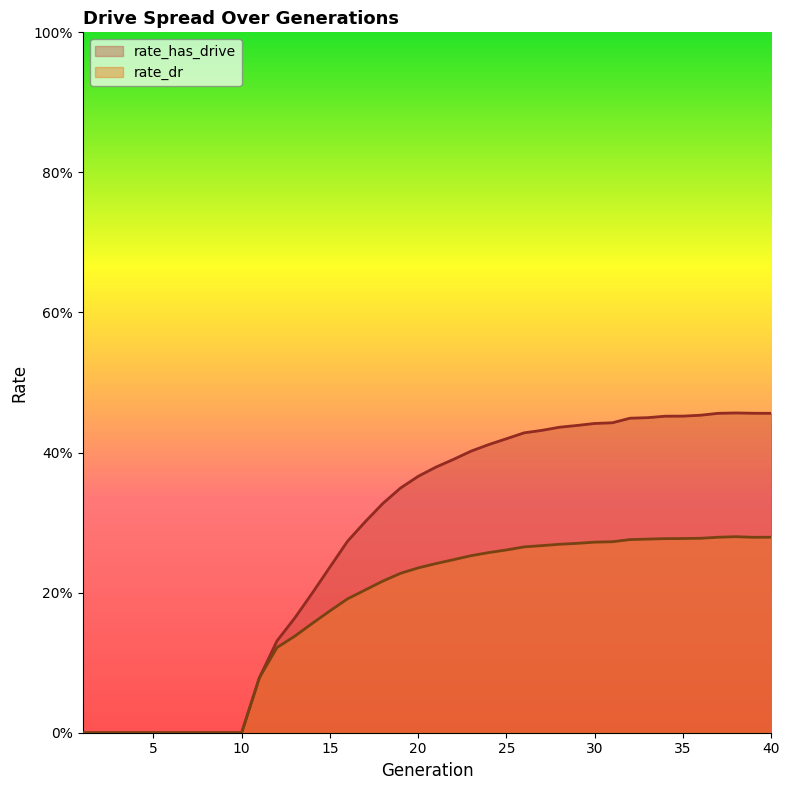

Reading right to left, list all the values displayed in this chart.

rate_has_drive: 0.5	0.5	0.5	0.5	0.5	0.5	0.5	0.4	0.4	0.4	0.4	0.4	0.4	0.4	0.4	0.4	0.4	0.4	0.4	0.4	0.4	0.3	0.3	0.3	0.3	0.2	0.2	0.2	0.1	0.1	0.0	0.0	0.0	0.0	0.0	0.0	0.0	0.0	0.0	0.0
rate_dr: 0.3	0.3	0.3	0.3	0.3	0.3	0.3	0.3	0.3	0.3	0.3	0.3	0.3	0.3	0.3	0.3	0.3	0.3	0.2	0.2	0.2	0.2	0.2	0.2	0.2	0.2	0.2	0.1	0.1	0.1	0.0	0.0	0.0	0.0	0.0	0.0	0.0	0.0	0.0	0.0